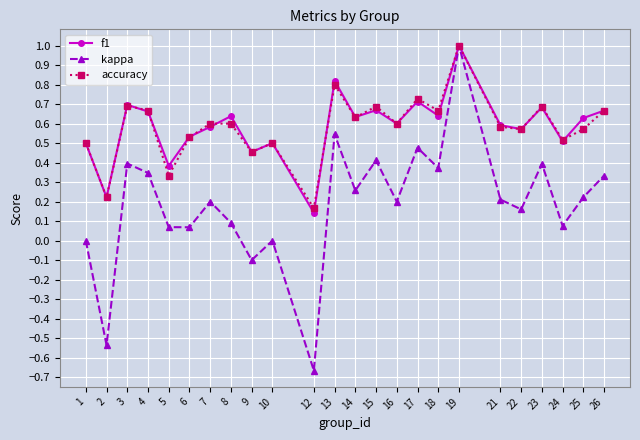

How many lines are shown in the chart?

3